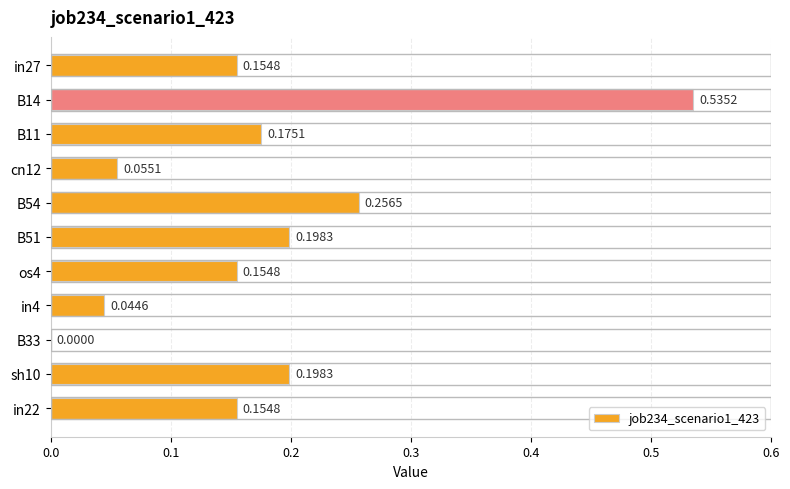

What is the sum of the values at sh10 and in22?

0.4